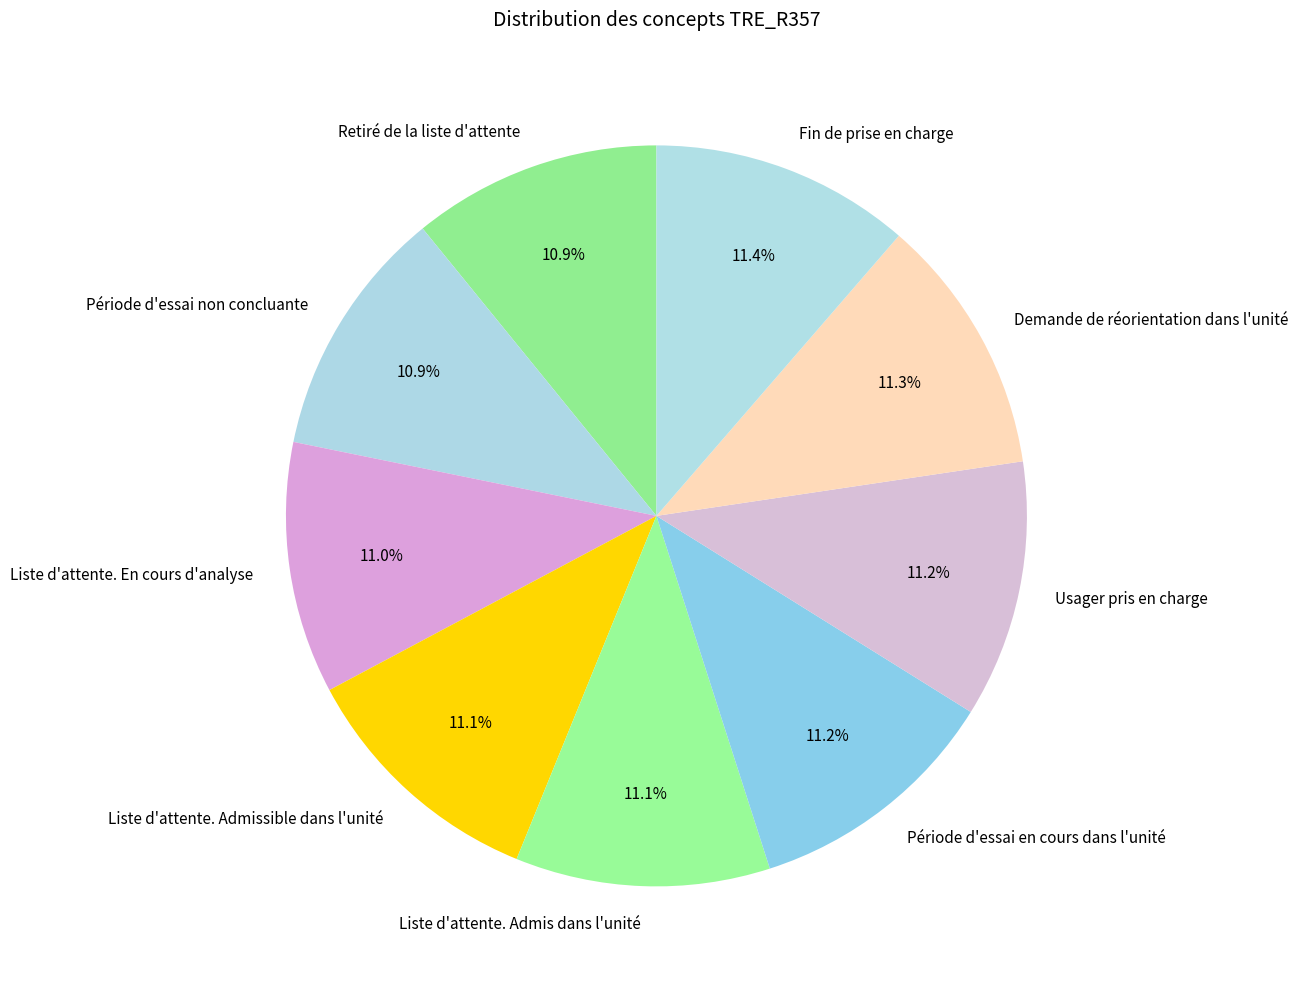

Approximately how many times larger is the value at Période d'essai non concluante compared to Période d'essai en cours dans l'unité?

1.0